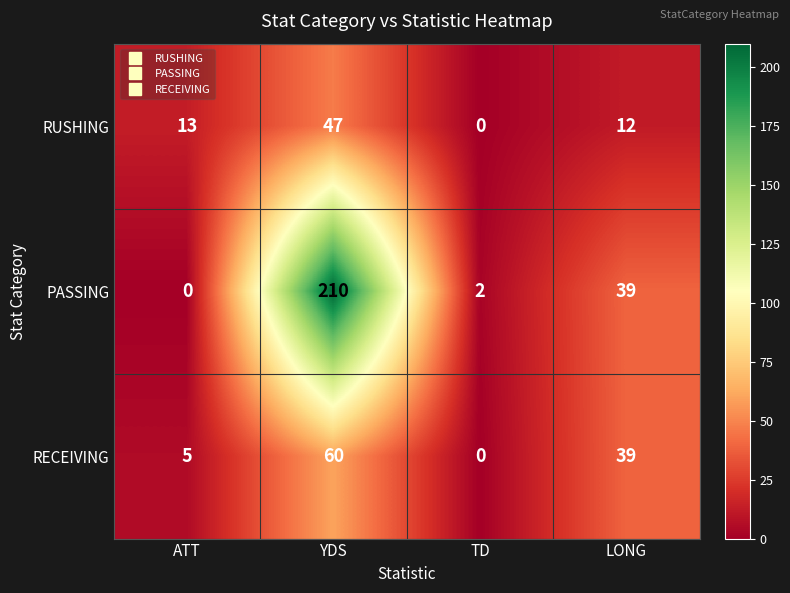

Reading left to right, extract all data points from this chart.

RUSHING: ATT=13	YDS=47	TD=0	LONG=12
PASSING: ATT=0	YDS=210	TD=2	LONG=39
RECEIVING: ATT=5	YDS=60	TD=0	LONG=39